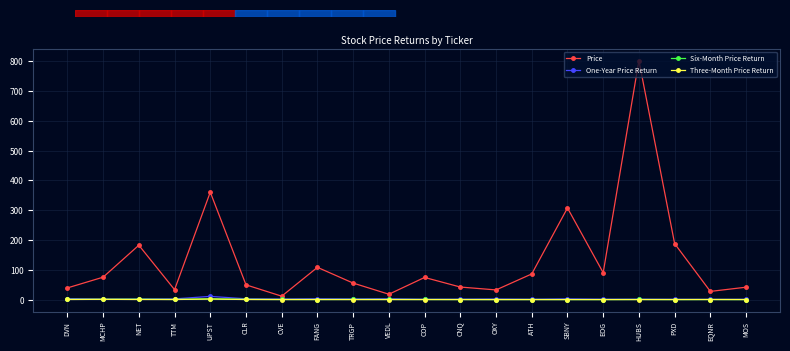

What position from the right is NET?

18